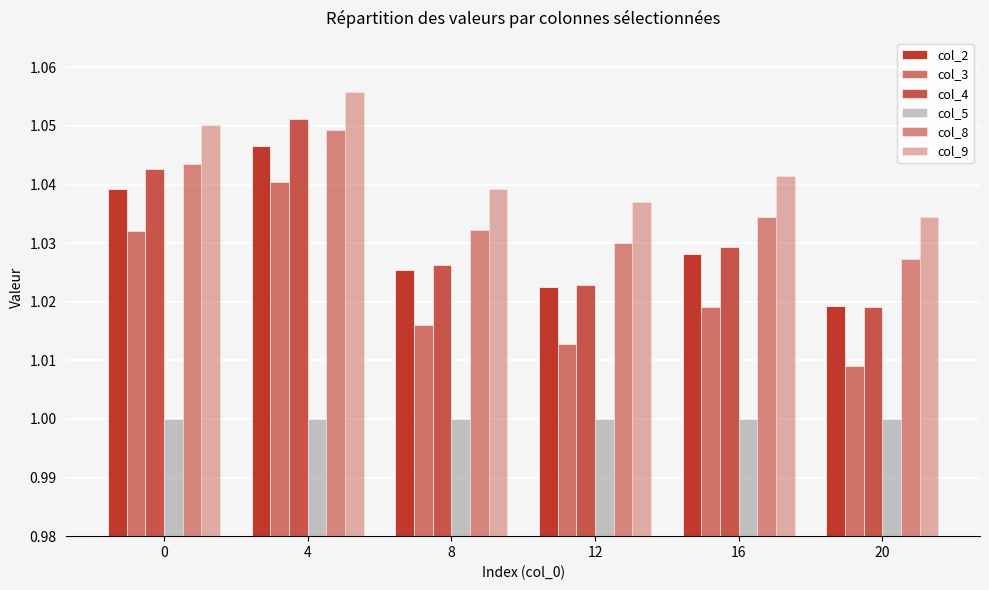

How many bars are there in each group?

6